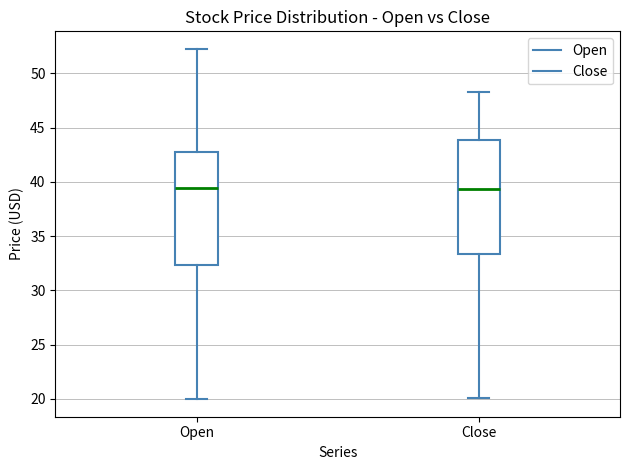

Where does the lower whisker of the box for Close end on the y-axis? The values are not printed on the chart, so give them approximately, as read against the axis.

20.0